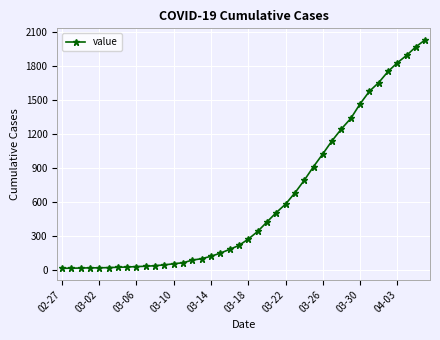

What is the maximum value shown in the chart?

2032